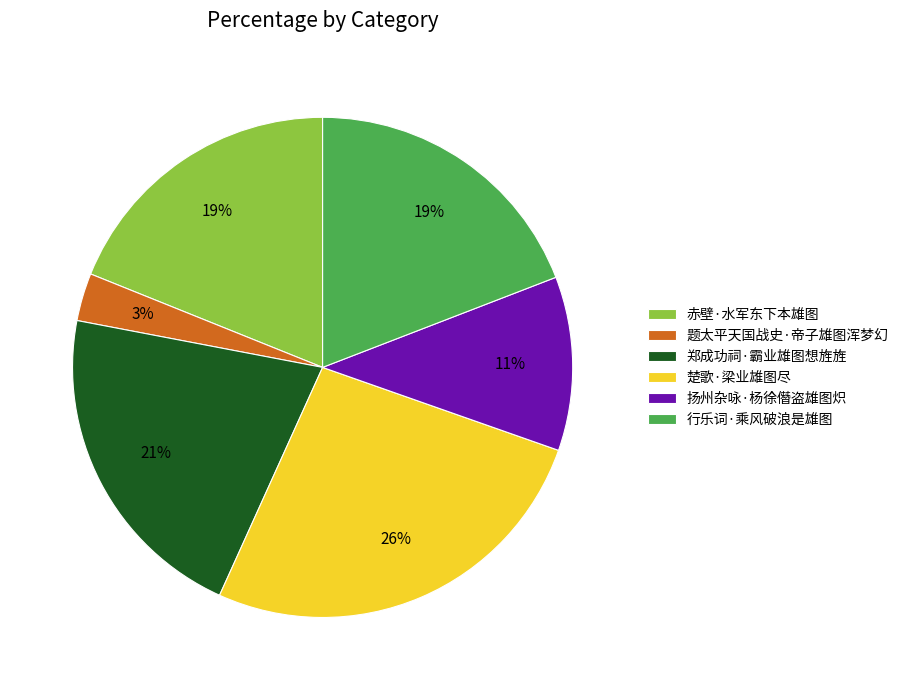

Is there any slice that represents more than half of the pie?

No